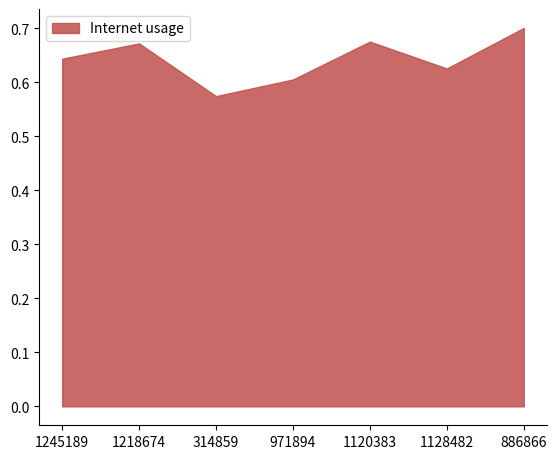

What position from the left is 1218674?

2